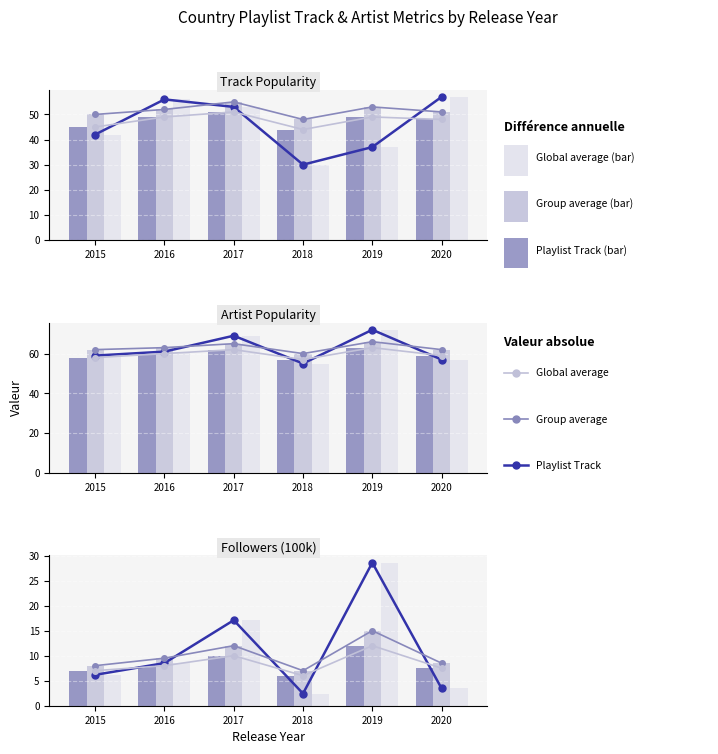

At 2018, list the series in order from largest to smallest.

Group average, Global average, Playlist Track (actual)